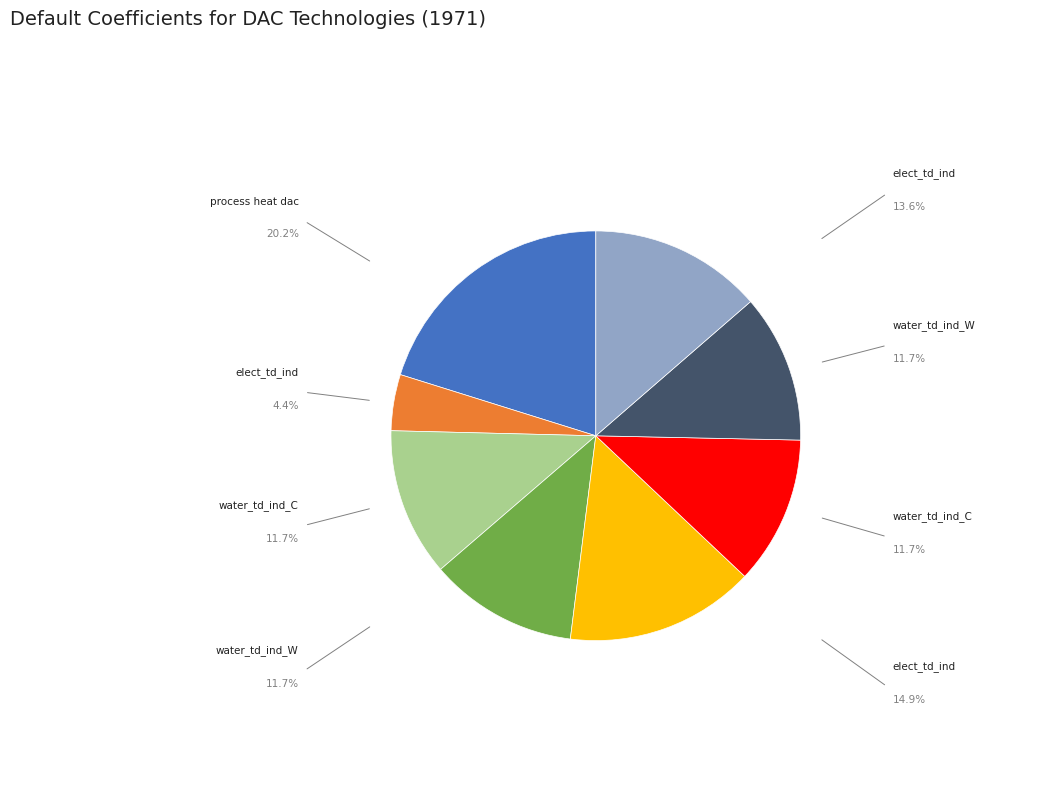

Is there a majority slice in this chart?

No